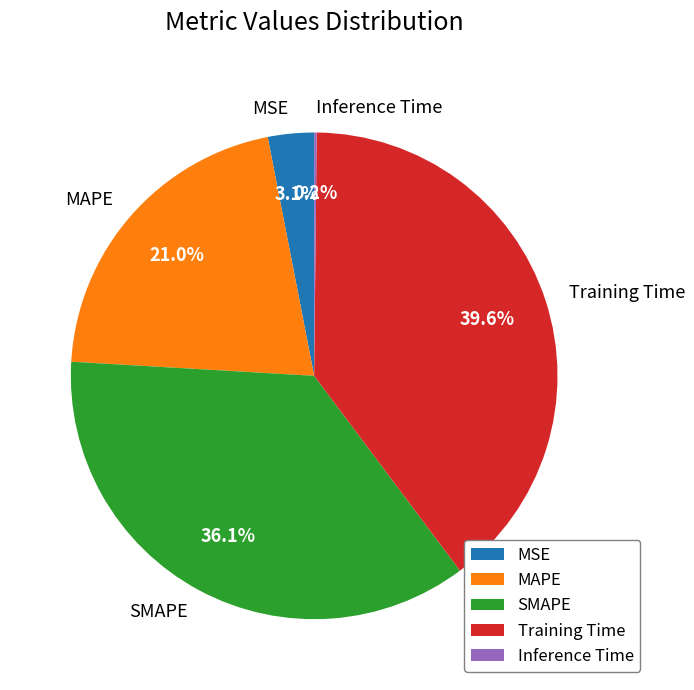

Which slice is the largest?

Training Time